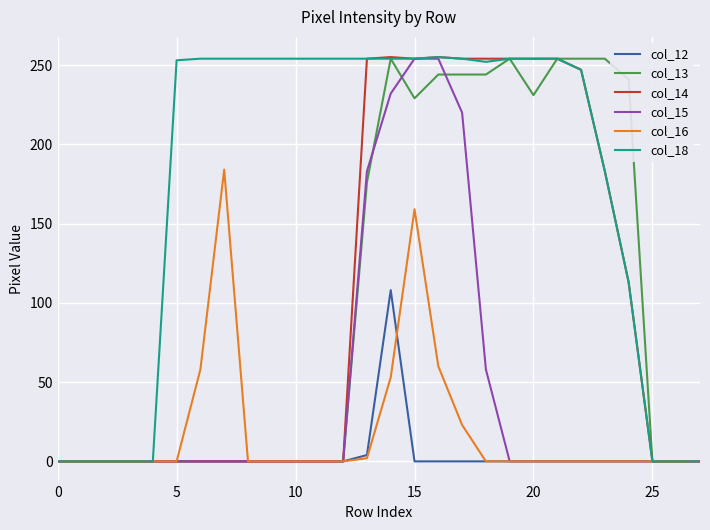

Which series has the largest total across all categories?

col_18